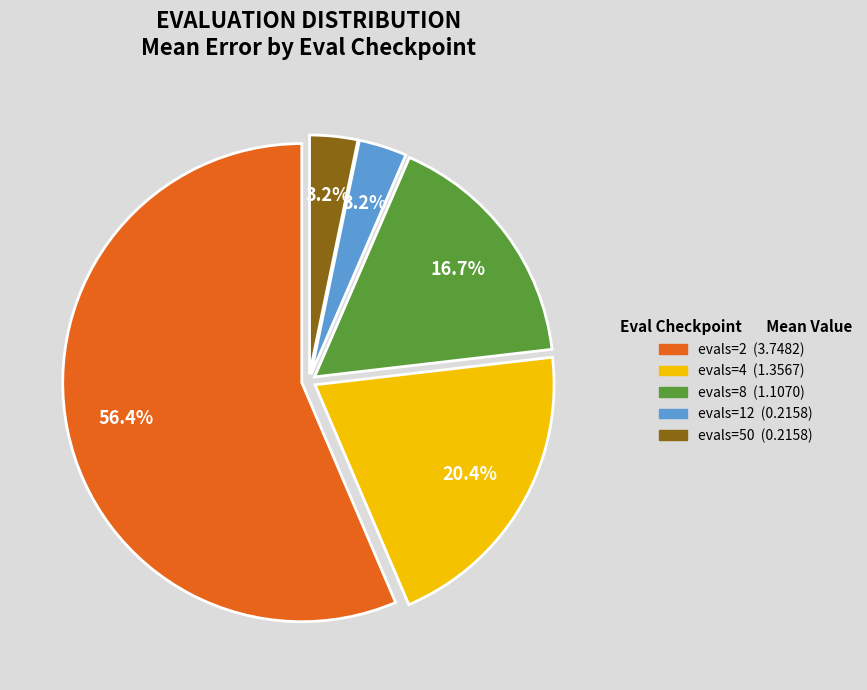

Which slice is the largest?

evals=2